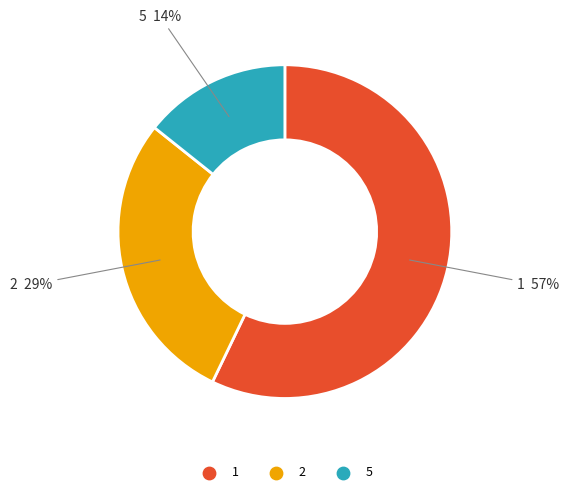

To the nearest percent, what is the average slice percentage?

33%